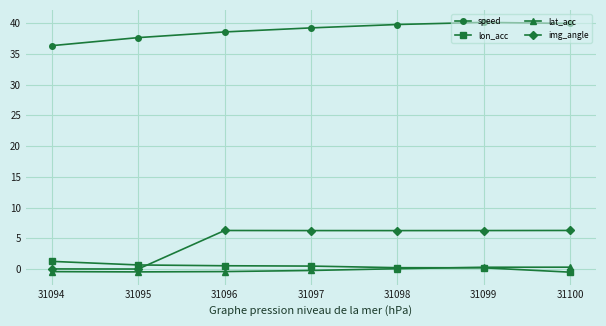

How many intersections are there between lon_acc and img_angle?

1